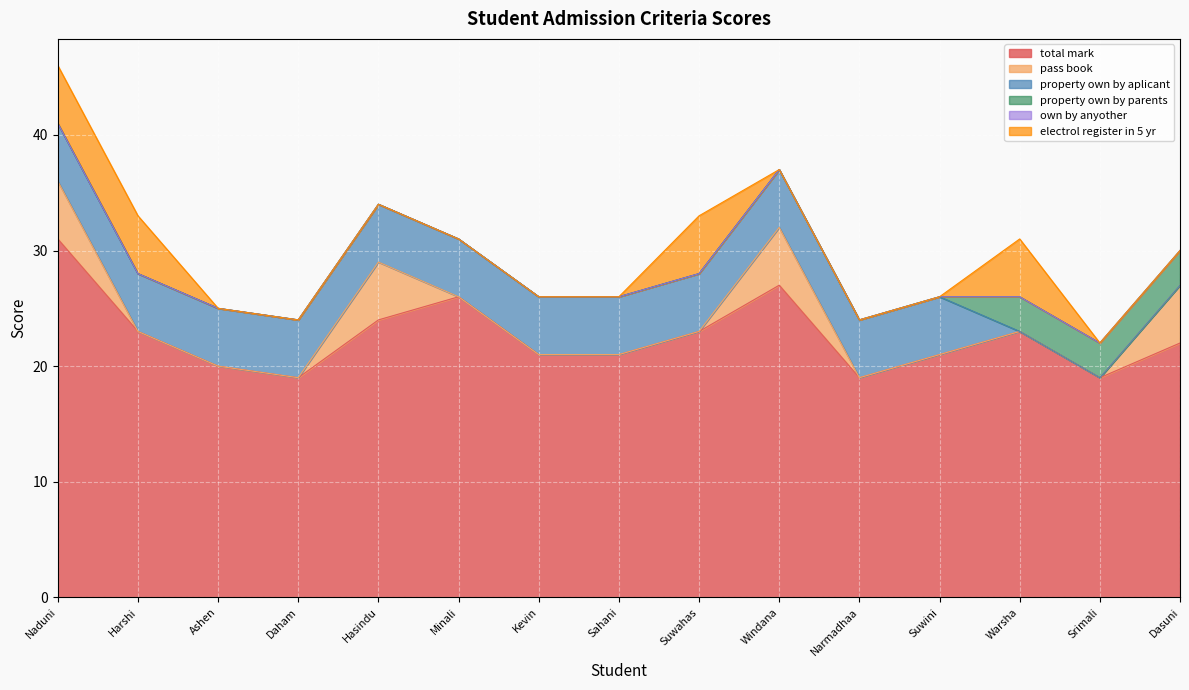

At which category does the chart reach its peak across all series?

Naduni